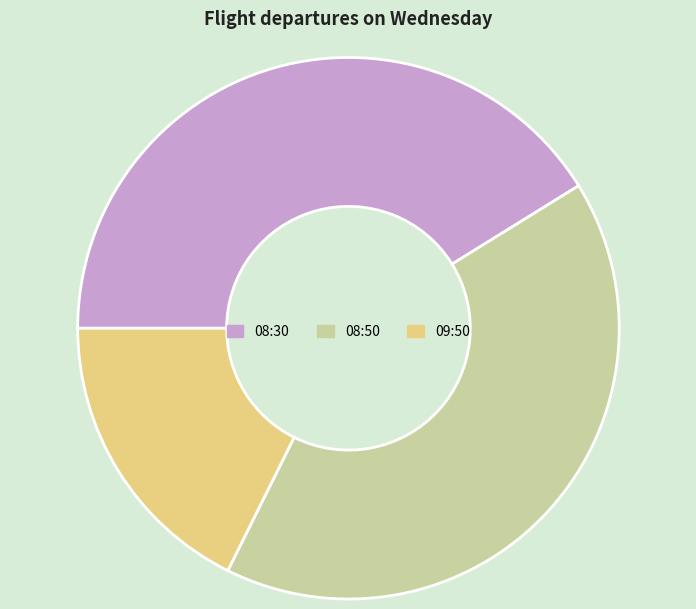

Which slice is the smallest?

09:50